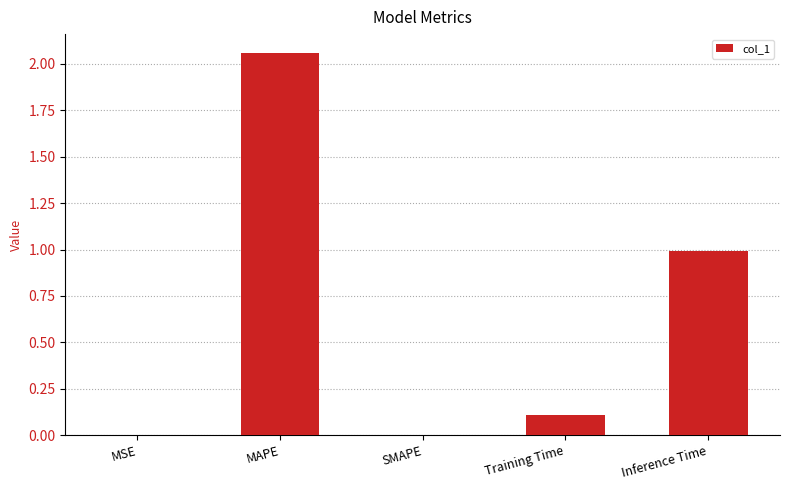

How many data points does each series have?

5